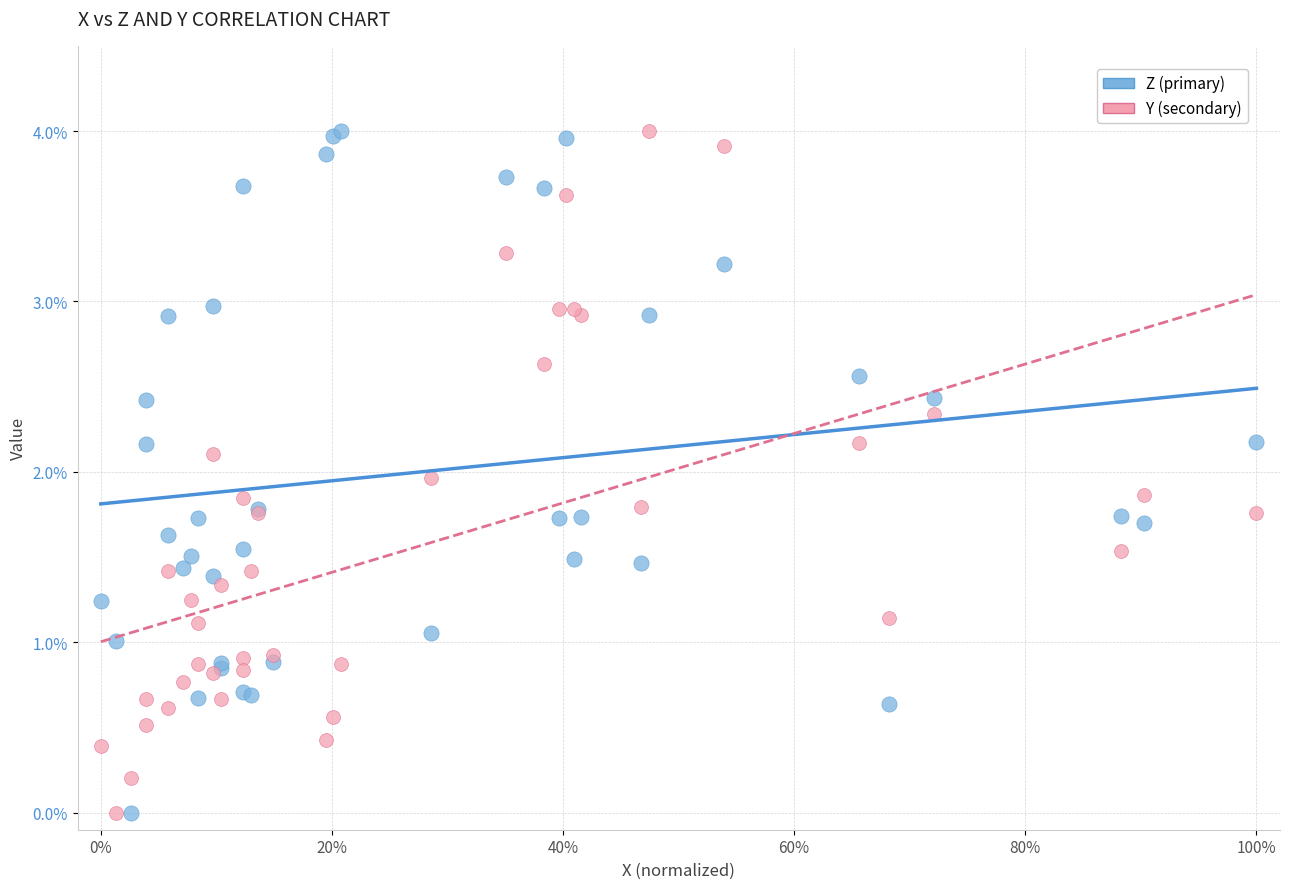

What is the X range (max minus min) for the scatter plot?

1.0